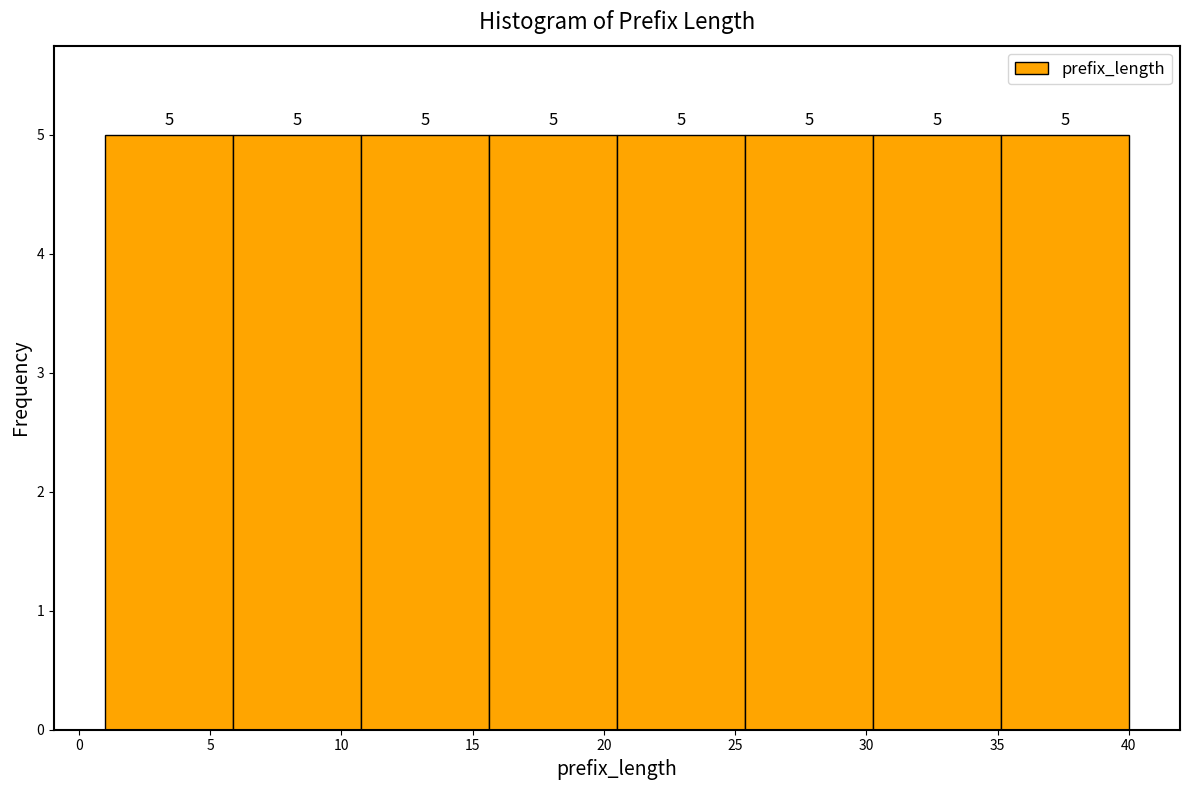

How tall is the bar that spans 25.5 to 30.5 on the x-axis? The bar edges are not printed on the chart, so give them approximately, as read against the axis.

5